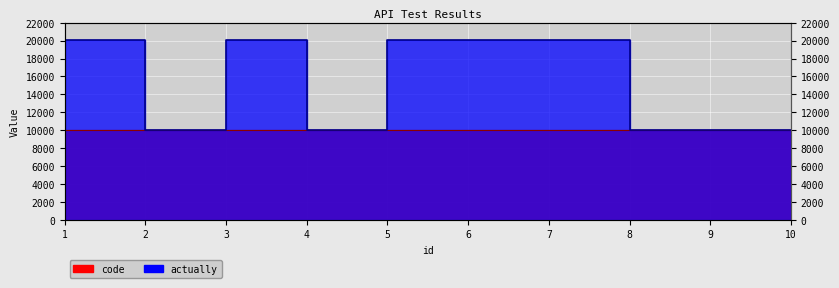

Reading left to right, what are all the values shown in this chart?

1=20110	2=10001	3=20110	4=10001	5=20119	6=20119	7=20119	8=10001	9=10001	10=10001